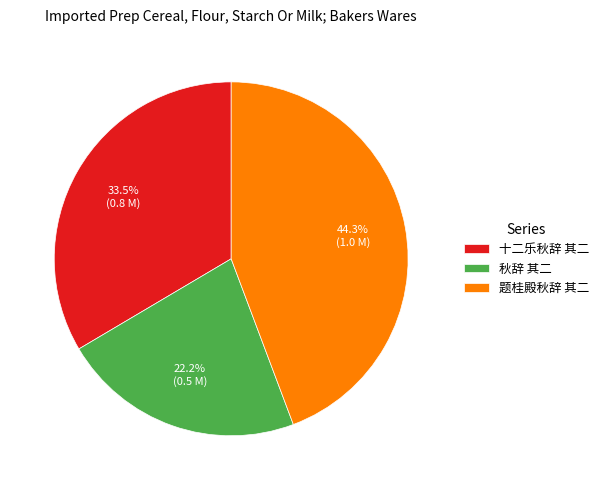

To the nearest percent, what percentage of the pie is 题桂殿秋辞 其二?

44%